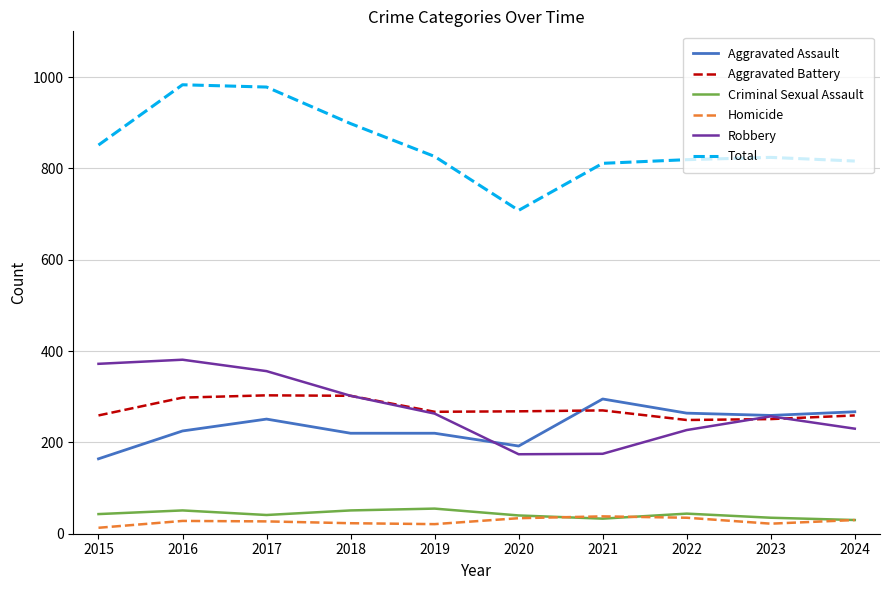

The value of Robbery at 2020 is 174. True or false?

True